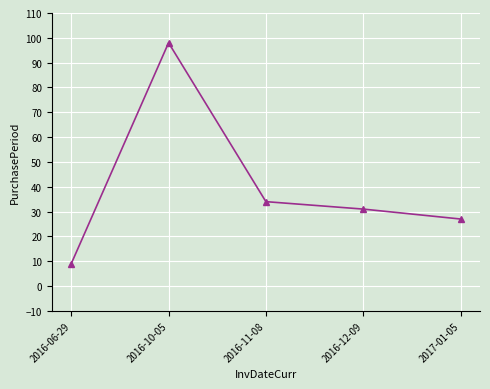

Which has a higher value, 2016-06-29 or 2016-11-08?

2016-11-08